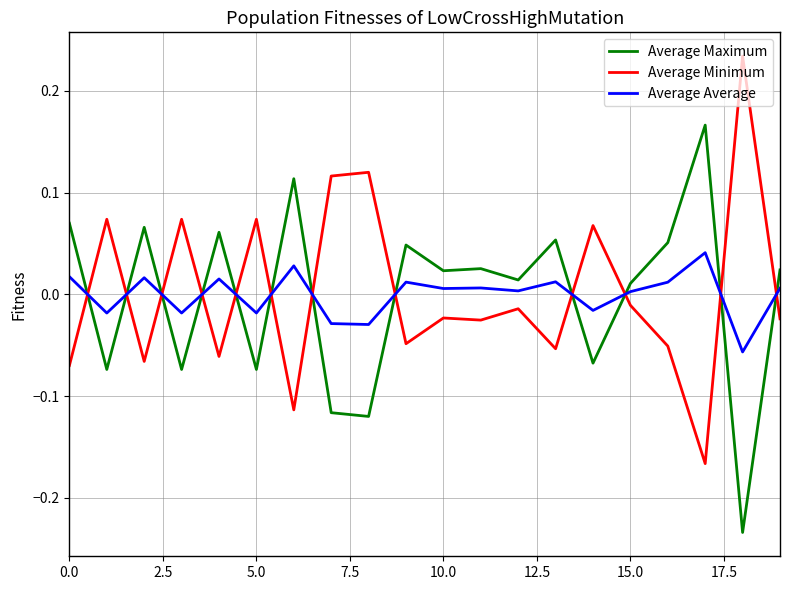

Which series ends up on top after the final intersection of Average Minimum and Average Average?

Average Average